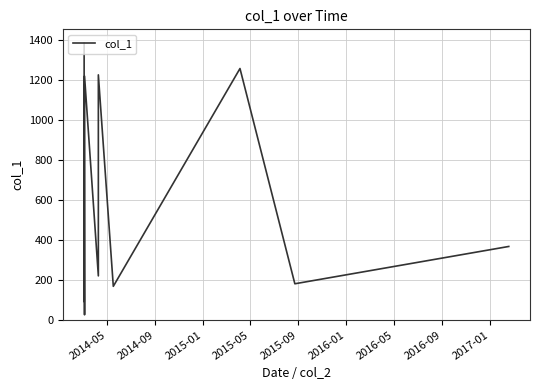

What is the maximum value shown in the chart?

1387.5